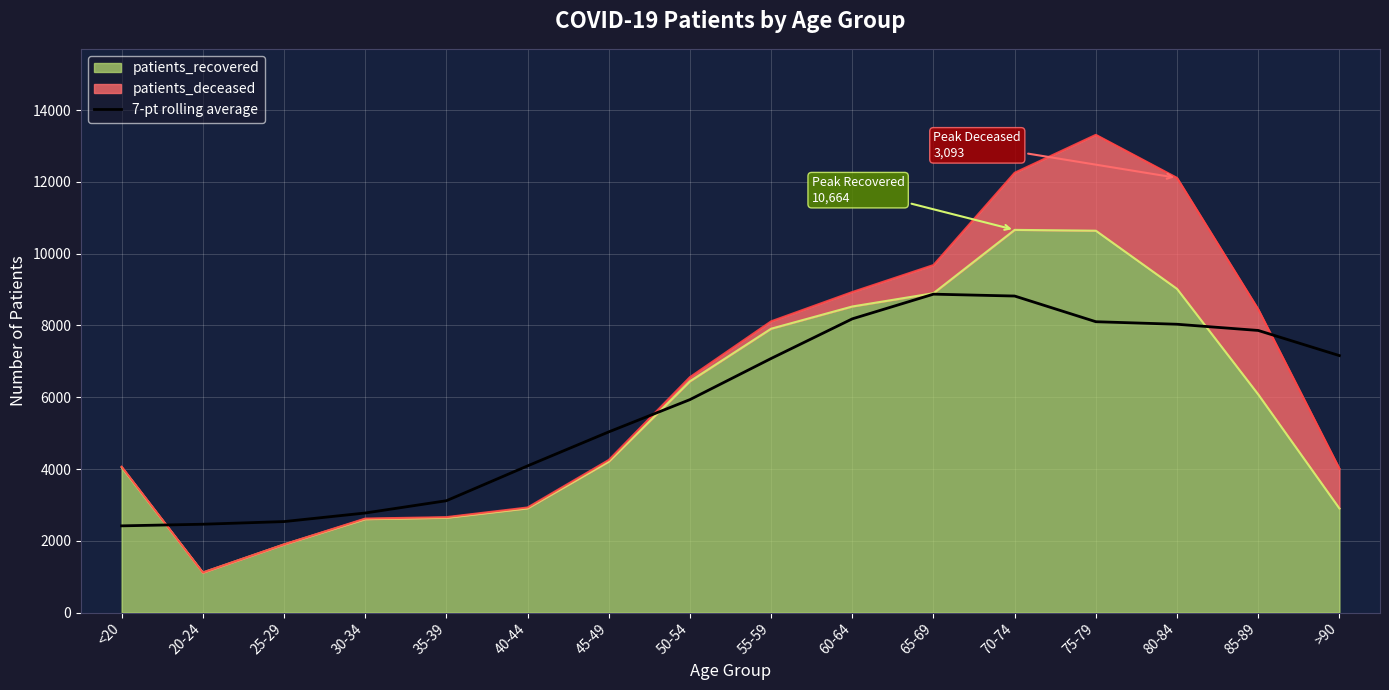

Reading right to left, transcribe all the data shown in this chart.

7160.2	7861.0	8034.0	8104.7	8820.3	8872.4	8184.7	7079.6	5933.6	5034.1	4086.7	3115.9	2773.7	2535.0	2461.0	2415.8